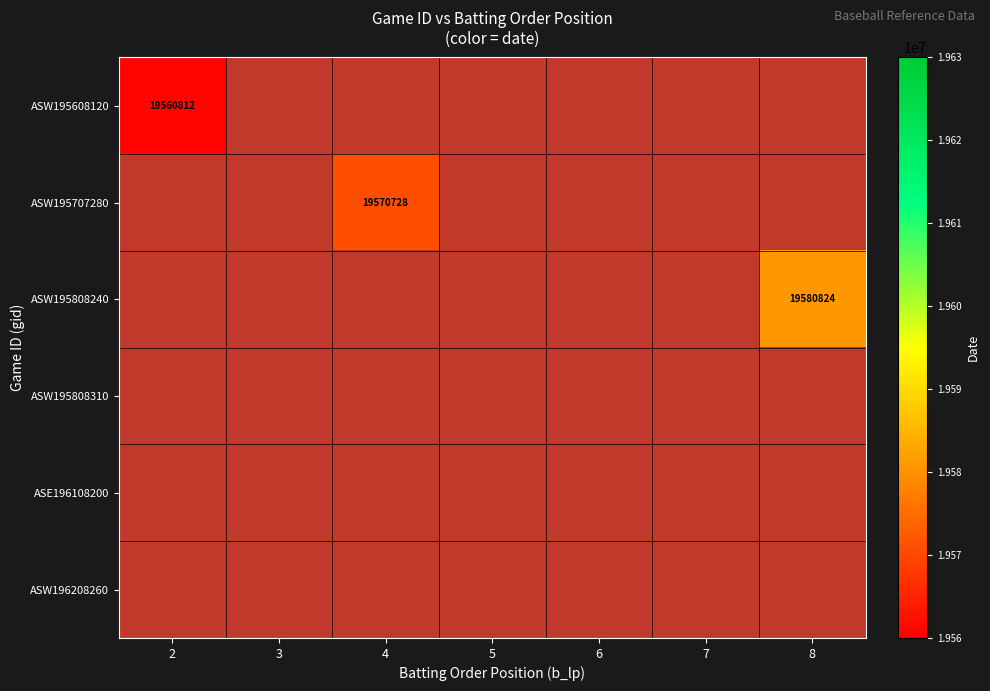

The ASW195808240 series shows 7659680 at 8. True or false?

False